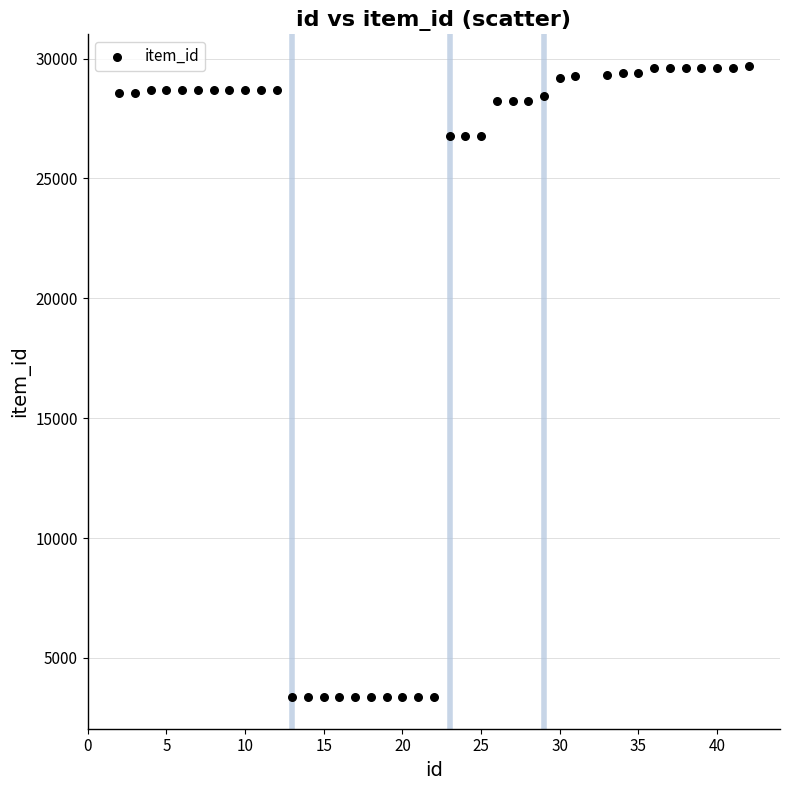

What is the range of Y values (max minus min)?

26331